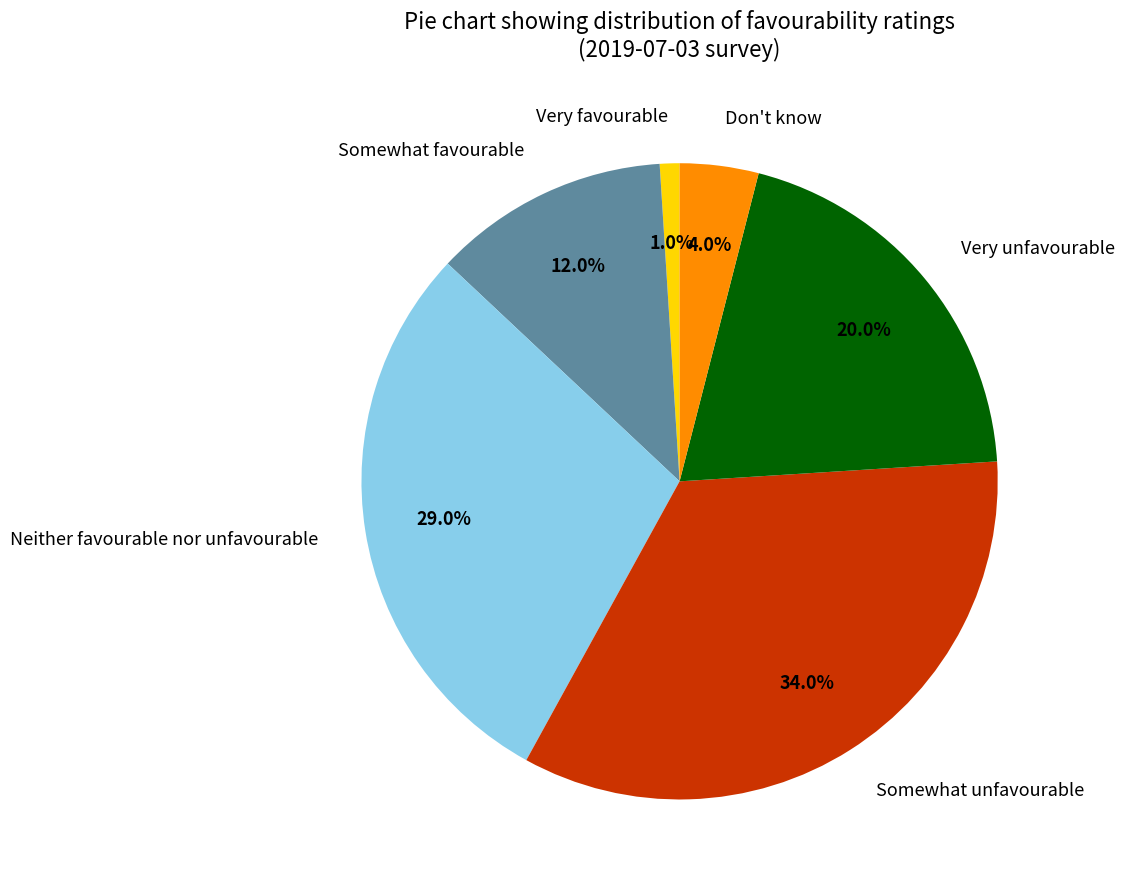

To the nearest percent, what is the combined percentage of Somewhat favourable and Very favourable?

13%